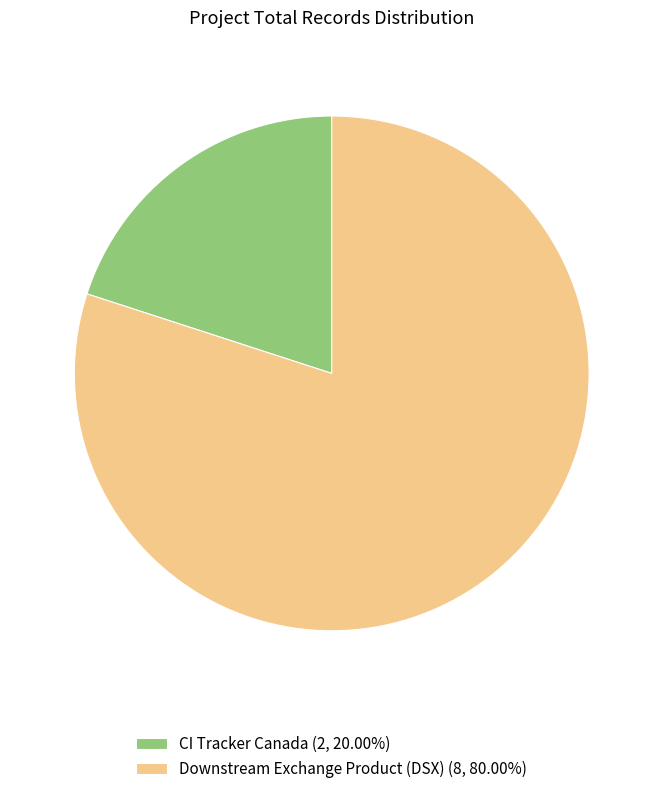

Is there a majority slice in this chart?

Yes